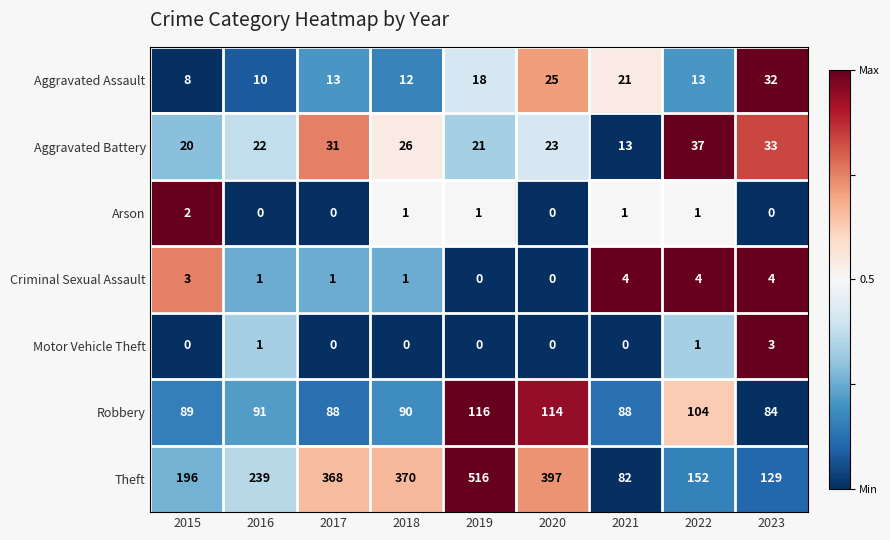

At how many categories does at least one series exceed 0?

9